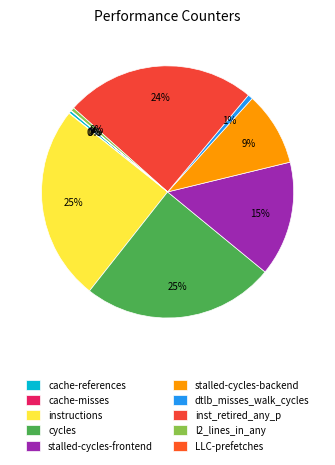

The stalled-cycles-frontend slice represents 15% of the pie. True or false?

True